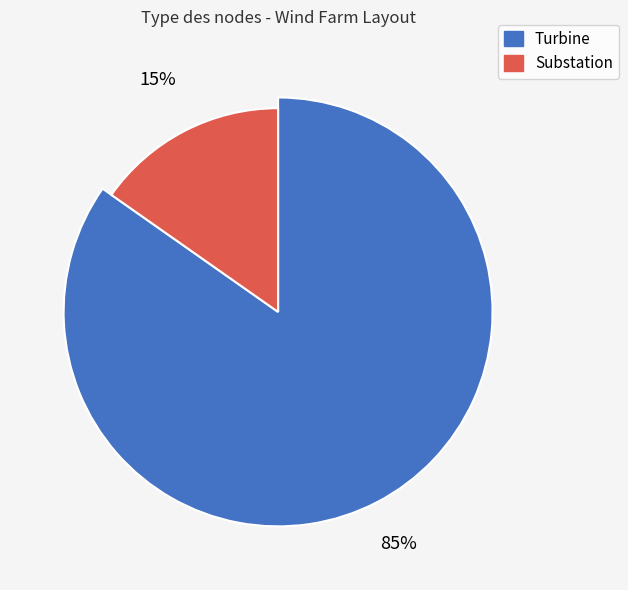

What percentage is the Substation slice, to the nearest percent?

15%